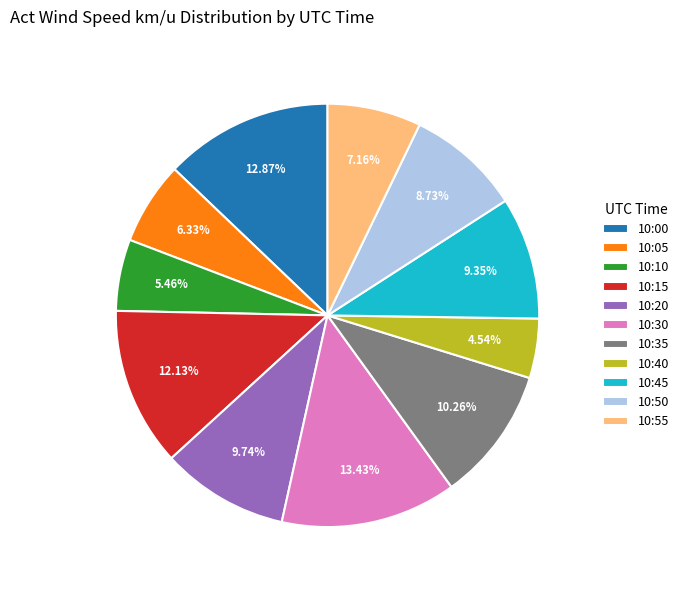

Which slice is the largest?

10:30